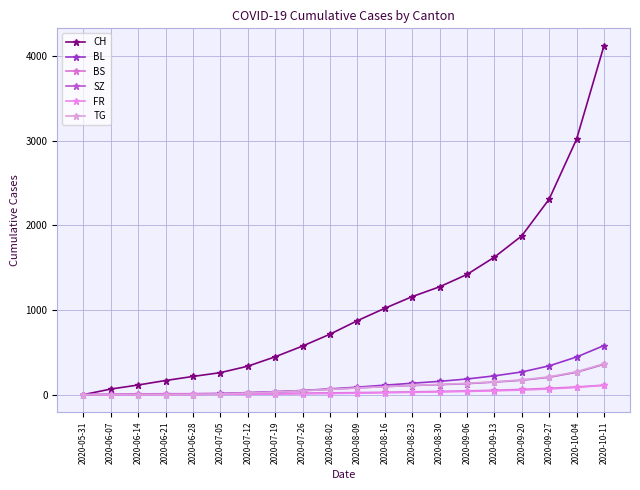

What is the label of the 9th point from the left?

2020-07-26